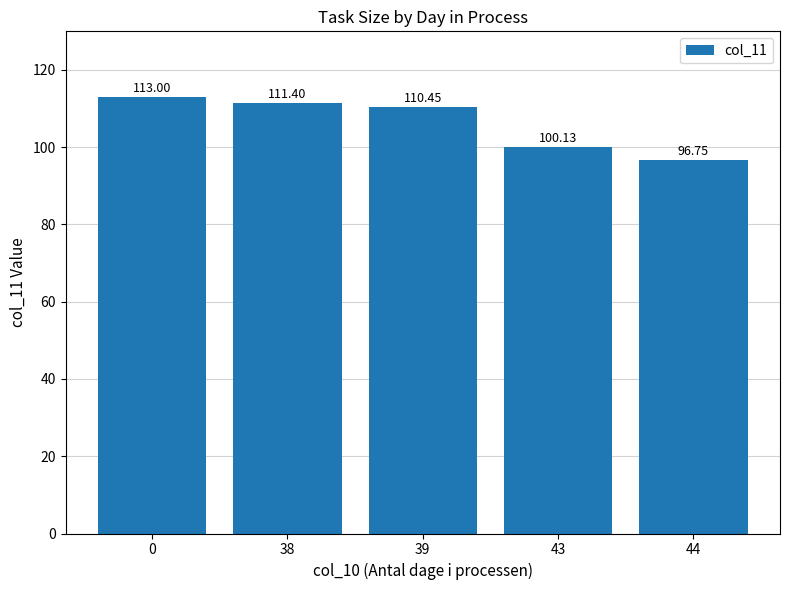

Reading left to right, transcribe all the data shown in this chart.

0=113.0	38=111.4	39=110.5	43=100.1	44=96.8